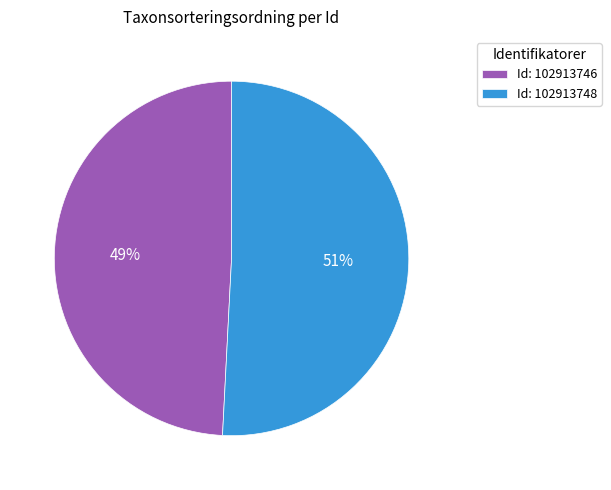

To the nearest percent, what is the average slice percentage?

50%